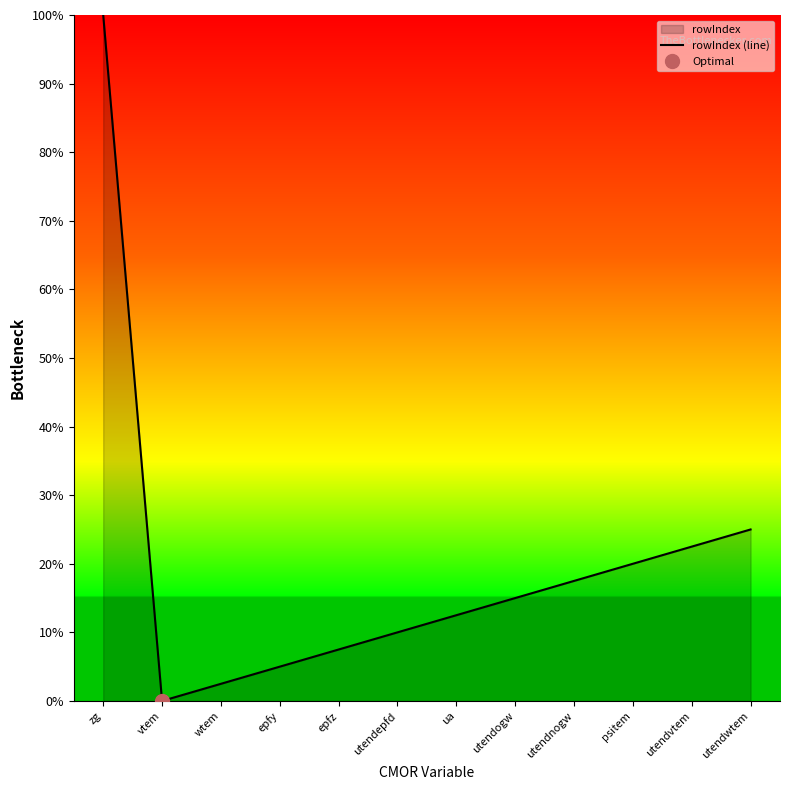

What is the sum of the values at utendepfd and utendwtem?

35.0